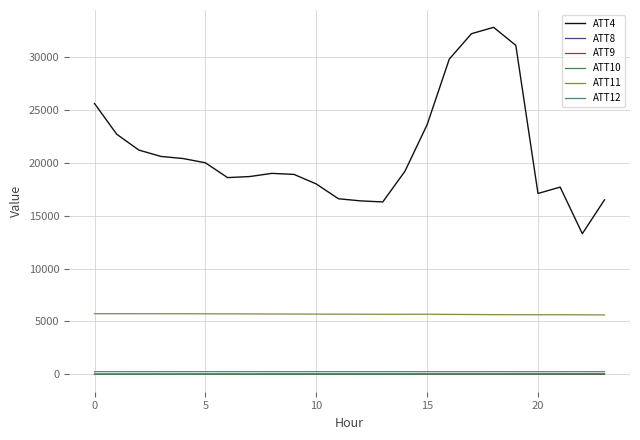

What is the difference between the maximum and second lowest values in the ATT11 series?

105.6